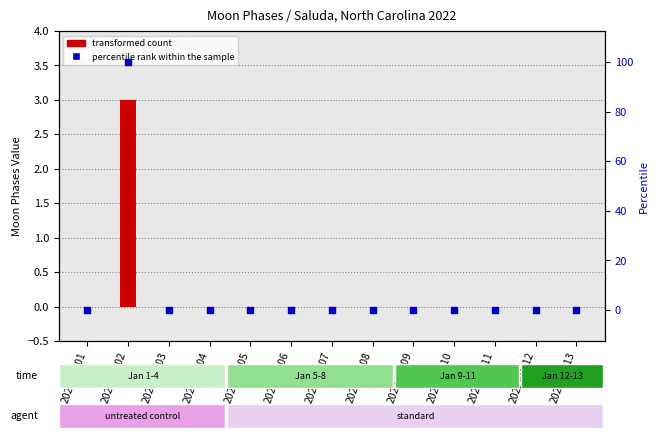

Which series contains the highest Y value?

percentile rank within the sample